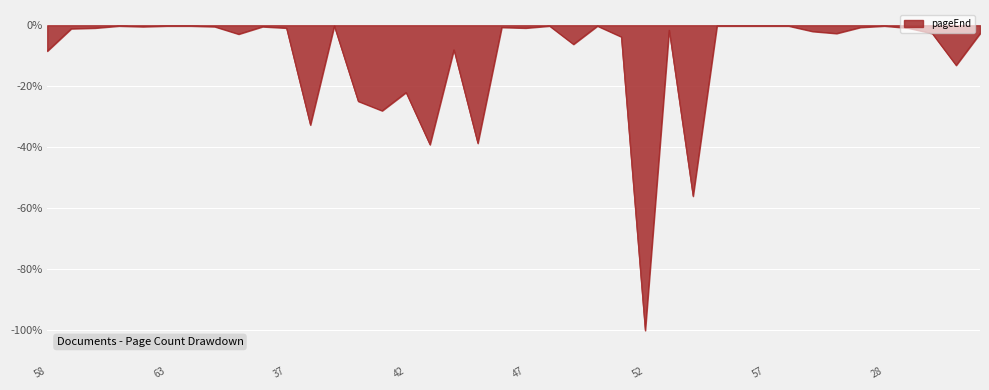

What is the minimum value shown in the chart?

-100.0